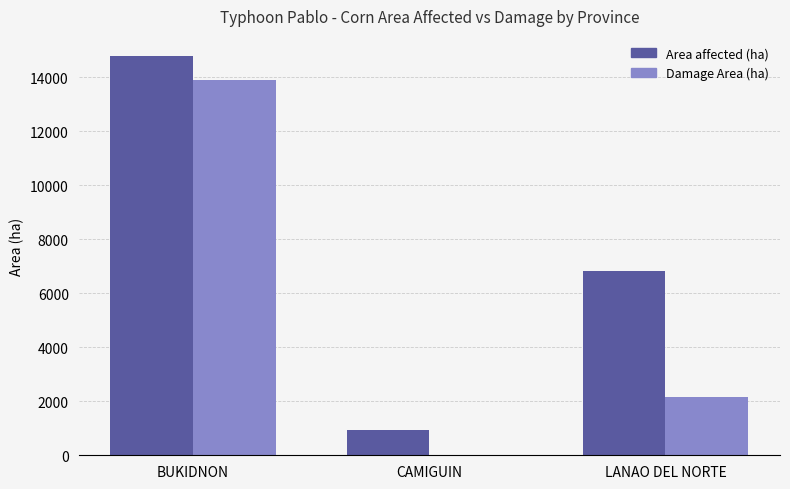

What are all the series names shown in the legend?

Area affected (ha), Damage Area (ha)